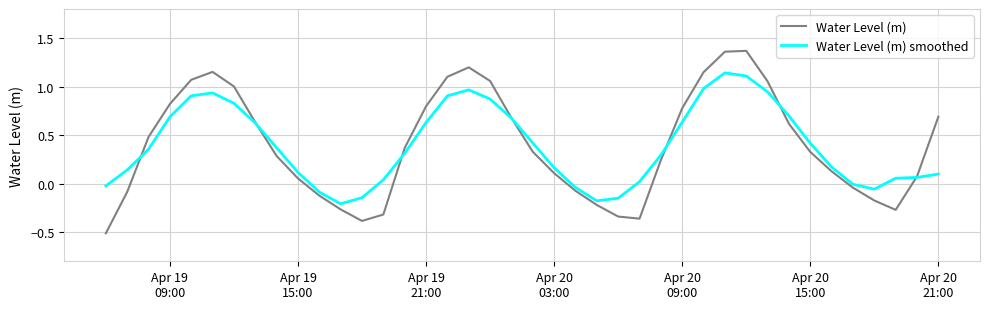

Which series has the widest spread of values?

Water Level (m)